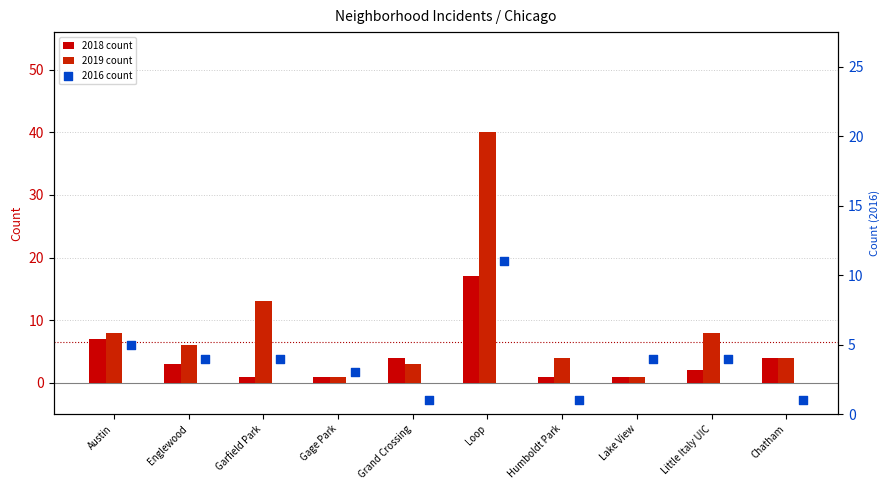

At how many categories does at least one series exceed 6?

4